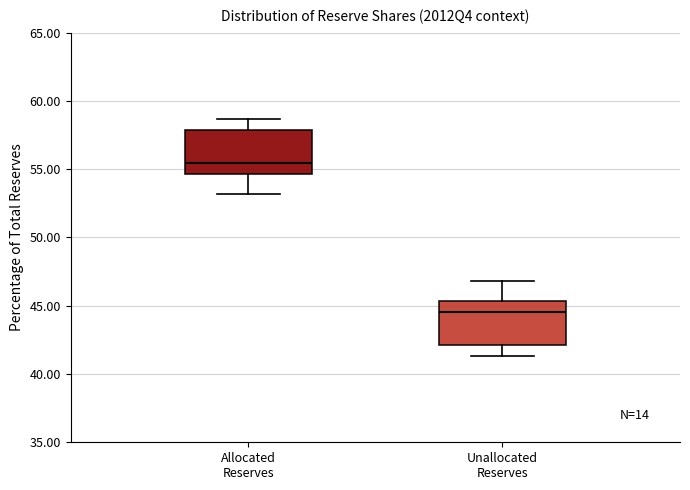

Reading left to right, transcribe this box plot: for each box, give where its median line is, the range the box spans, and where its two whiskers end, as read against the y-axis. The values are not printed on the chart, so give them approximately, as read against the axis.

Allocated Reserves: median 55.5, box 54.5 to 58.0, whiskers 53.0 to 58.5
Unallocated Reserves: median 44.5, box 42.0 to 45.5, whiskers 41.5 to 47.0